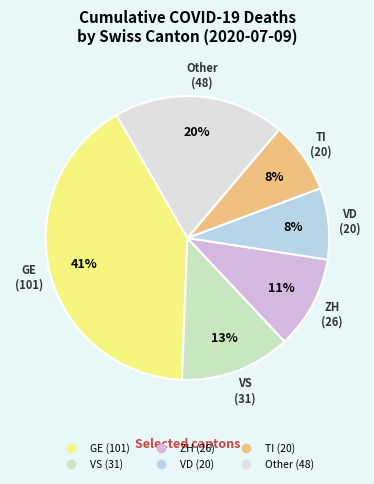

To the nearest percent, what is the difference between the largest and smallest slice percentages?

33%